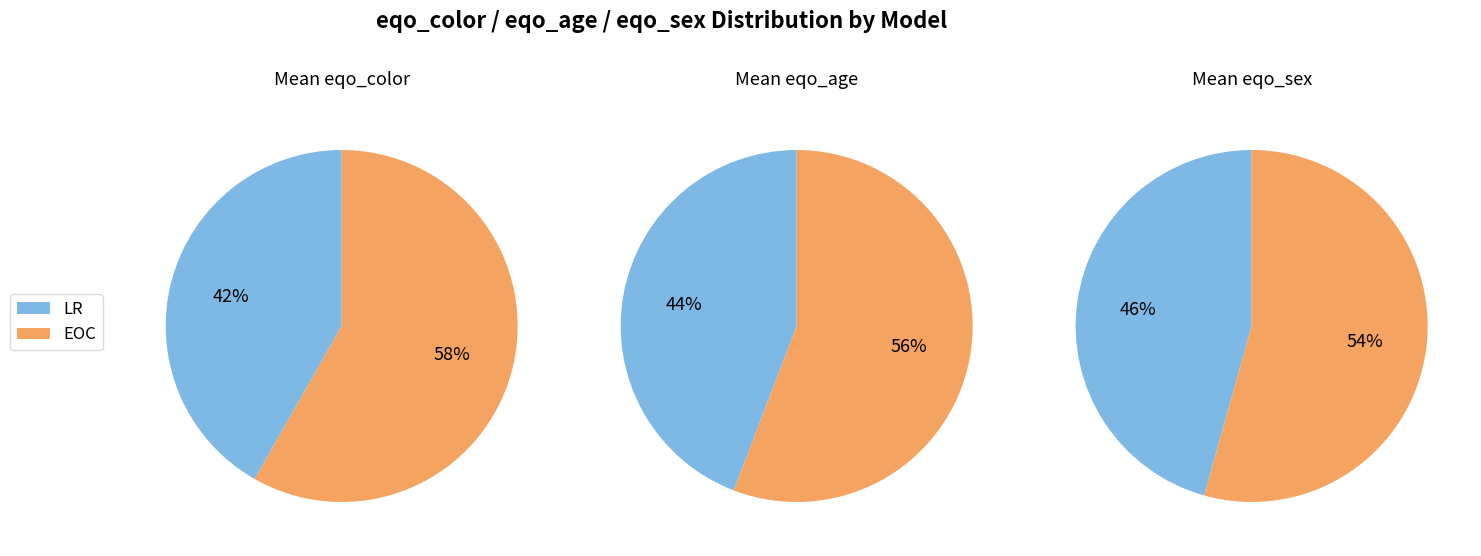

Is EOC the majority of the pie?

Yes